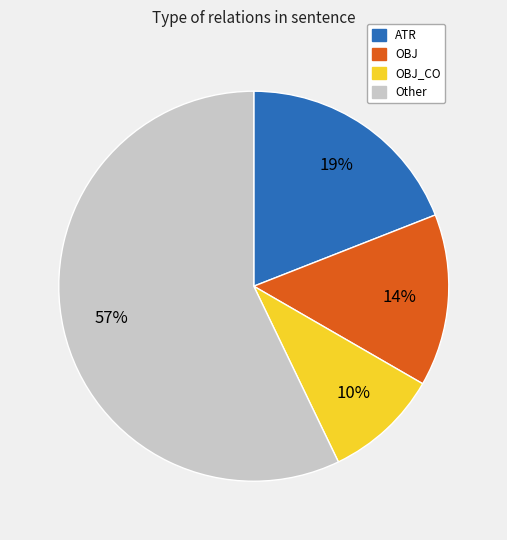

What is the smallest slice in the pie chart?

OBJ_CO